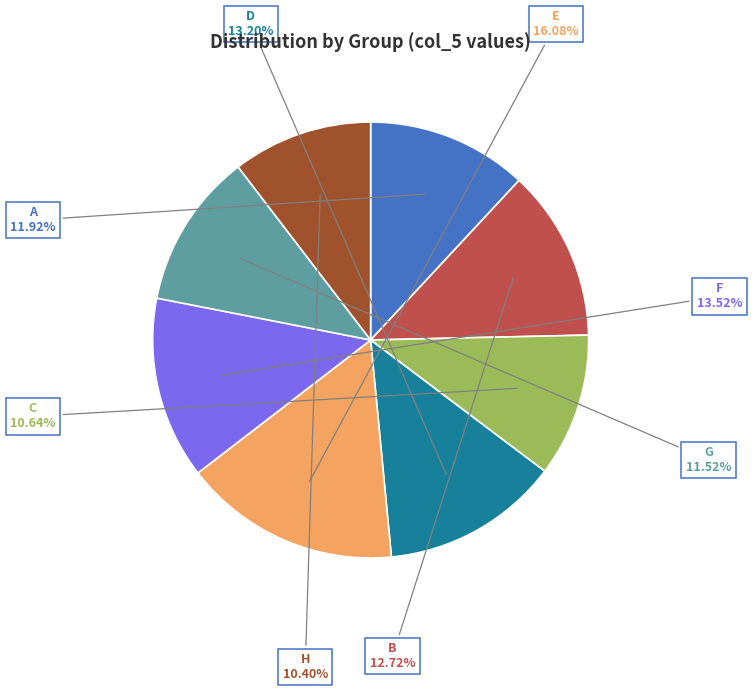

What percentage is NOT represented by H?

89.6%